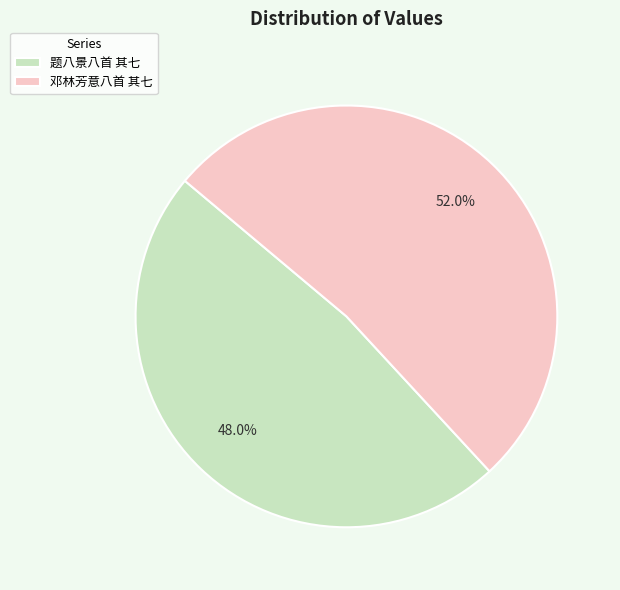

Is there a majority slice in this chart?

Yes